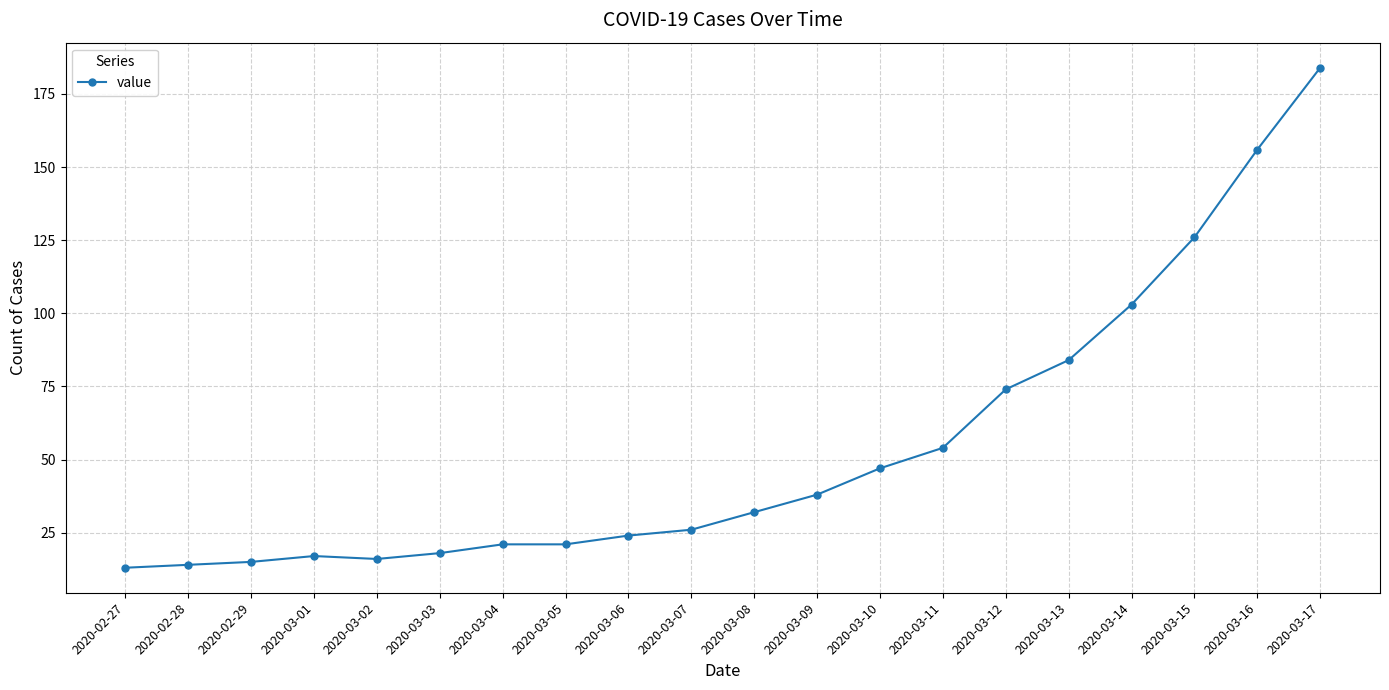

How many series are shown in this chart?

1